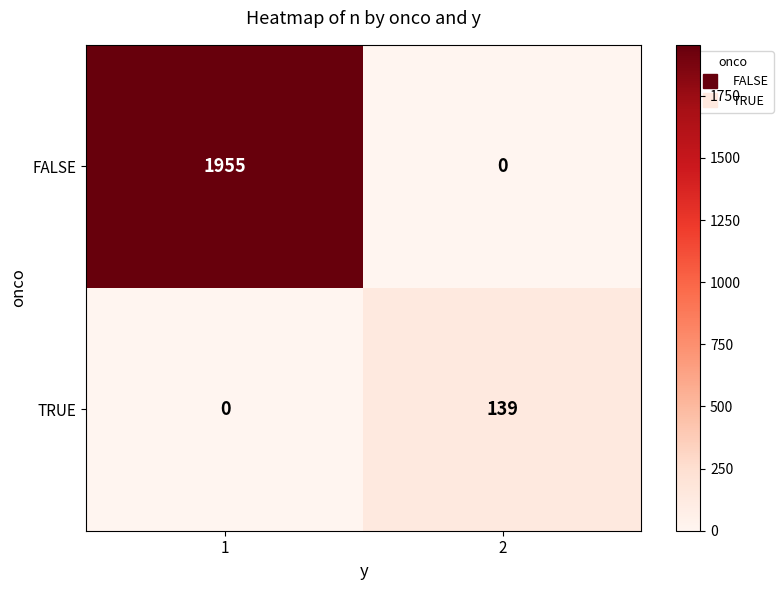

Is it true that TRUE equals 0 at 1?

True